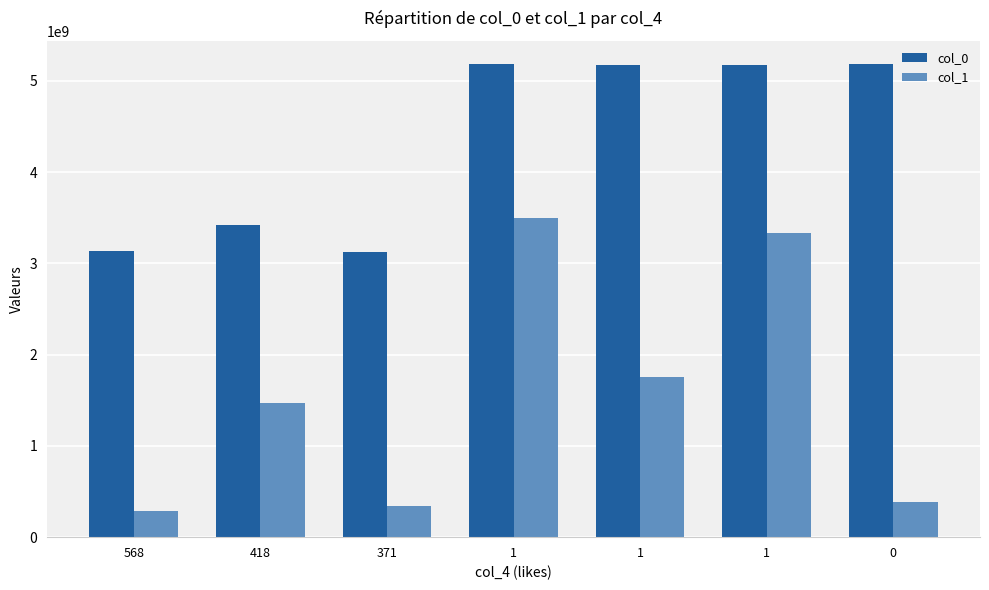

What are all the series names shown in the legend?

col_0, col_1